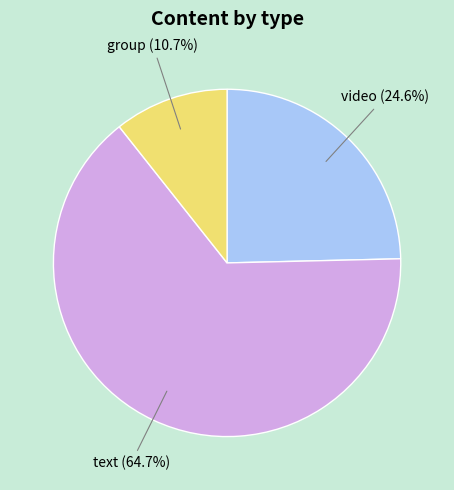

Is there any slice that represents more than half of the pie?

Yes